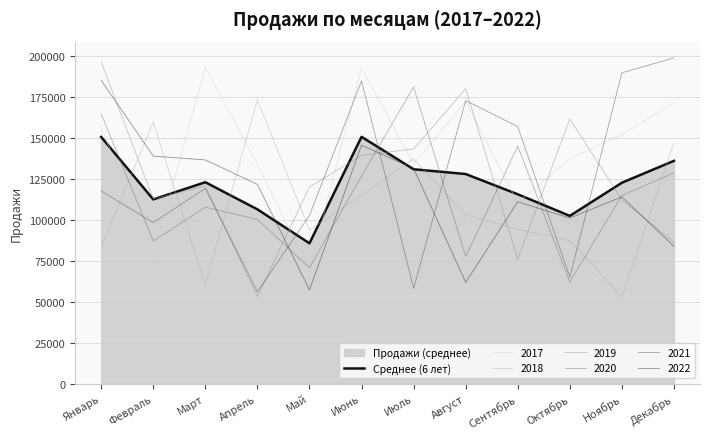

What position from the left is Декабрь?

12